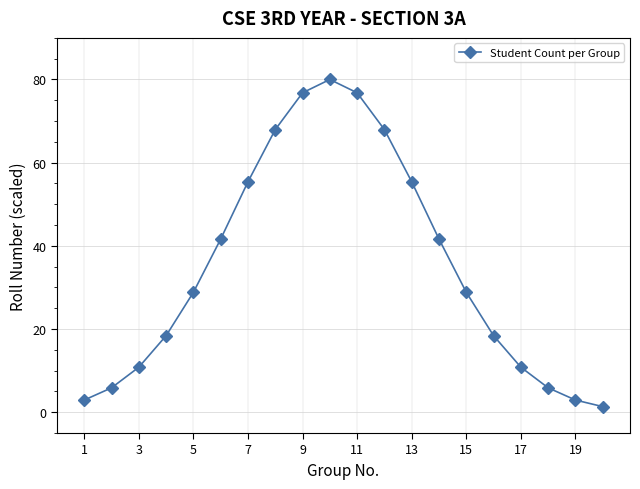

How many interior local peaks (higher than both neighbors) does the data have?

1